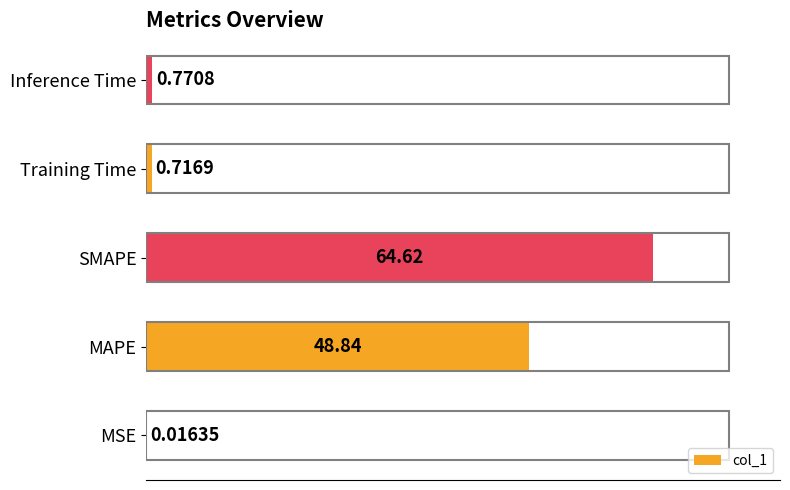

Between SMAPE and MAPE, which is larger?

SMAPE